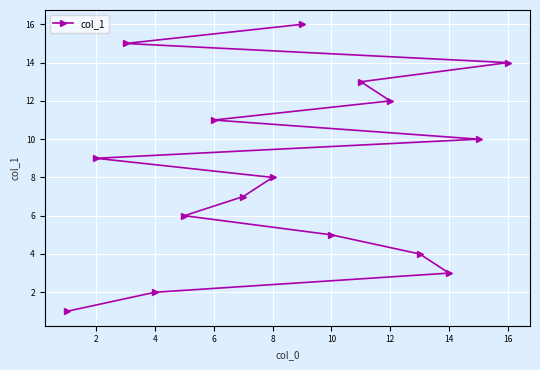

Where is the data nearest to the value 8?

8